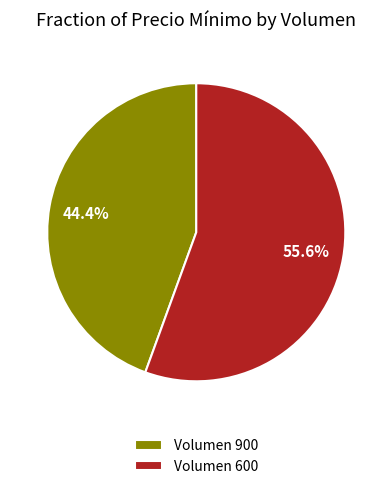

Combined, what portion of the pie is Volumen 600 and Volumen 900?

100.0%